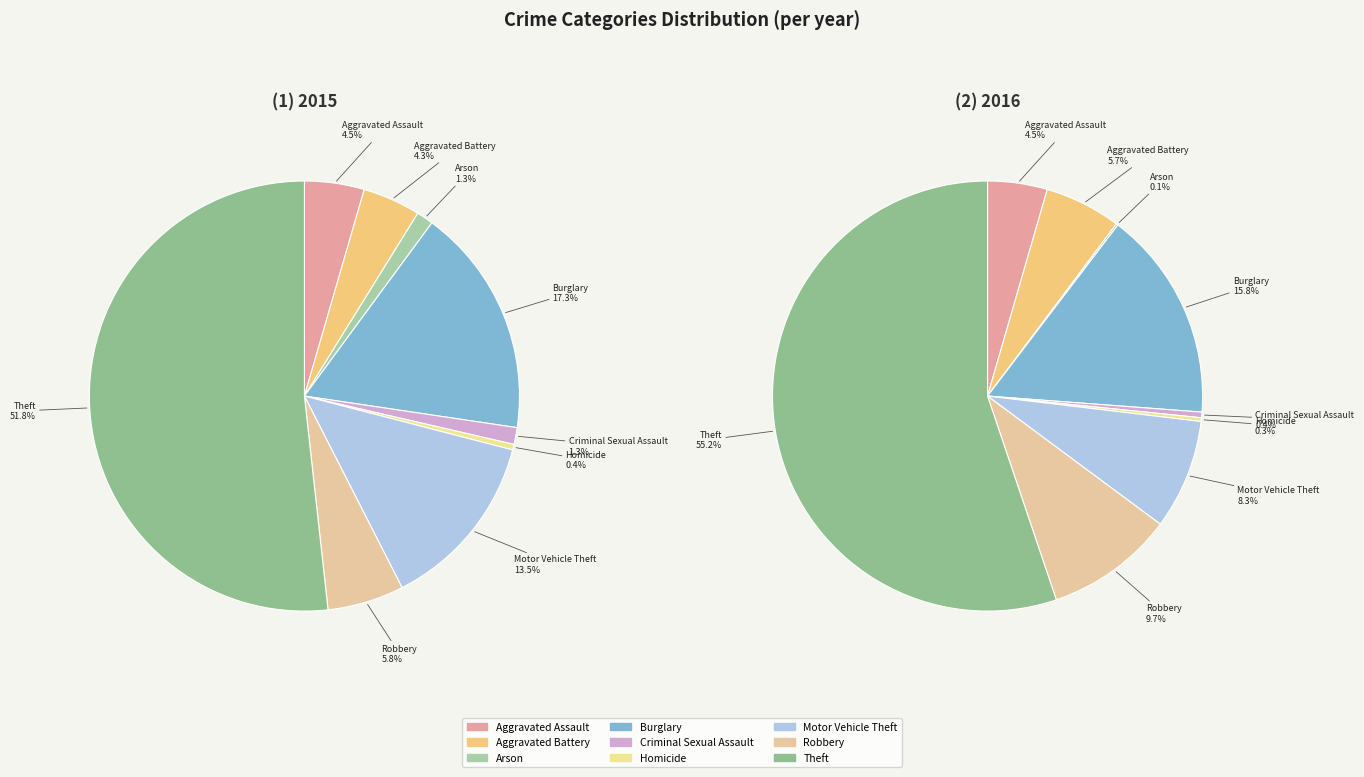

How many slices are in this pie chart?

9